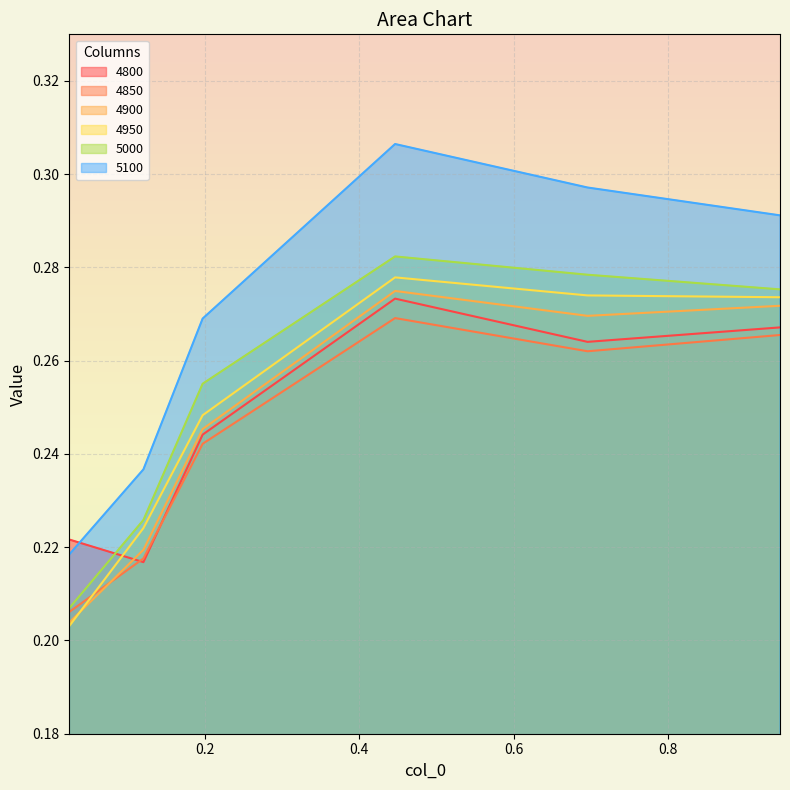

What is the label of the 1st point from the right?

0.9452054794520548